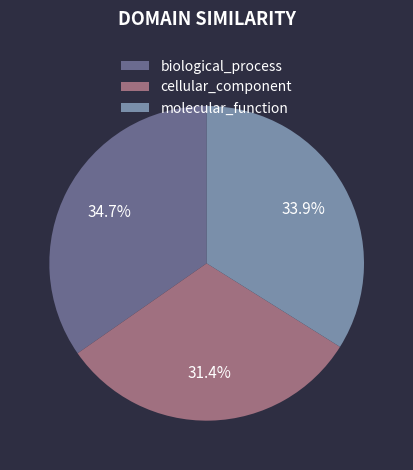

Combined, what portion of the pie is molecular_function and cellular_component?

65.3%